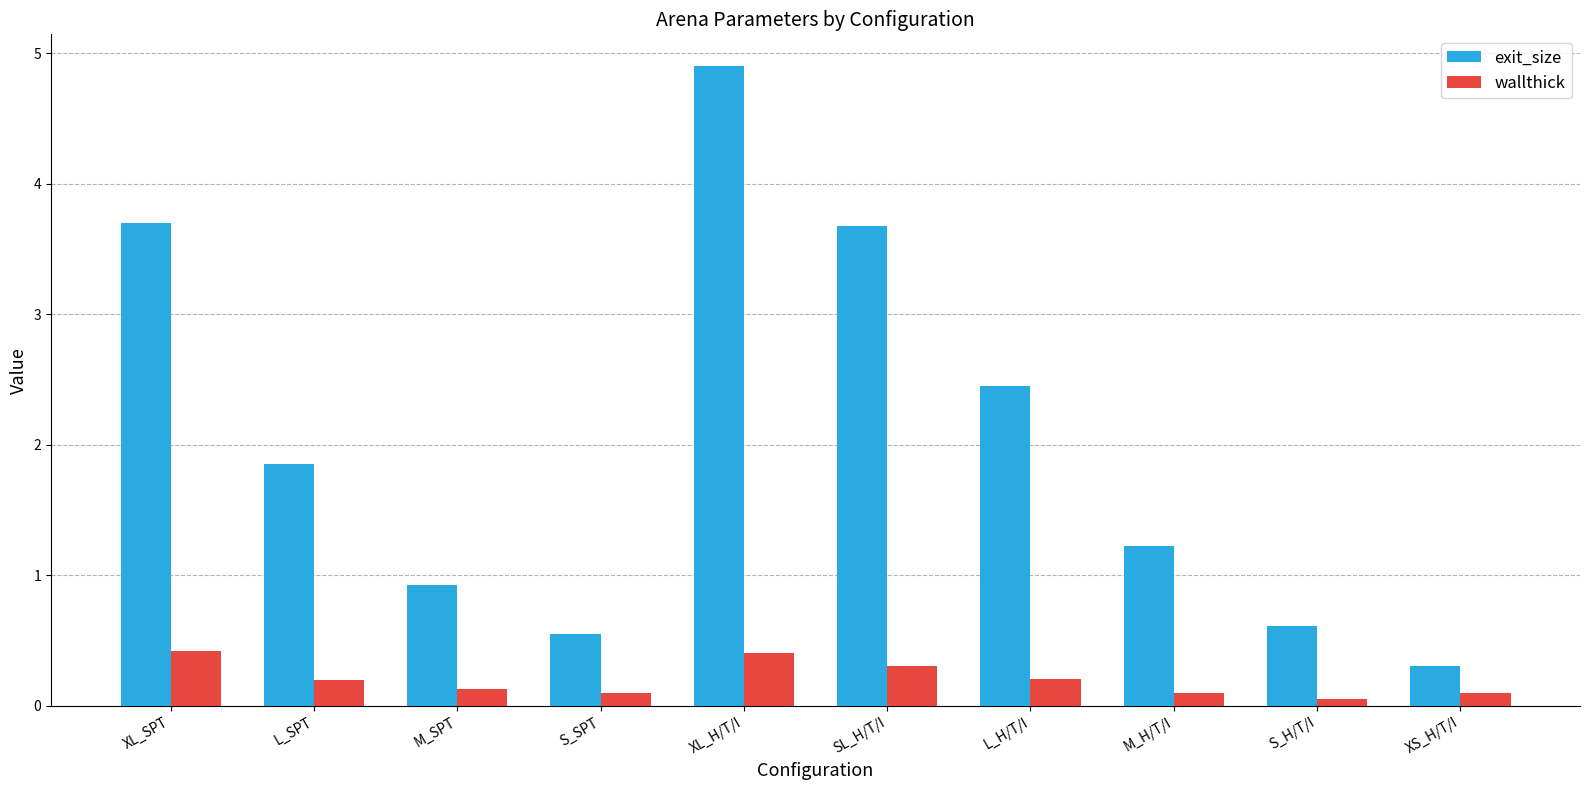

Reading right to left, list all the values displayed in this chart.

exit_size: 0.3	0.6	1.2	2.5	3.7	4.9	0.6	0.9	1.9	3.7
wallthick: 0.1	0.1	0.1	0.2	0.3	0.4	0.1	0.1	0.2	0.4